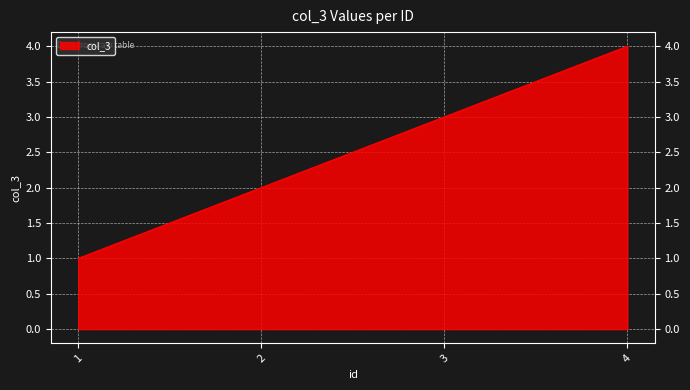

At which category does the chart reach its peak across all series?

4